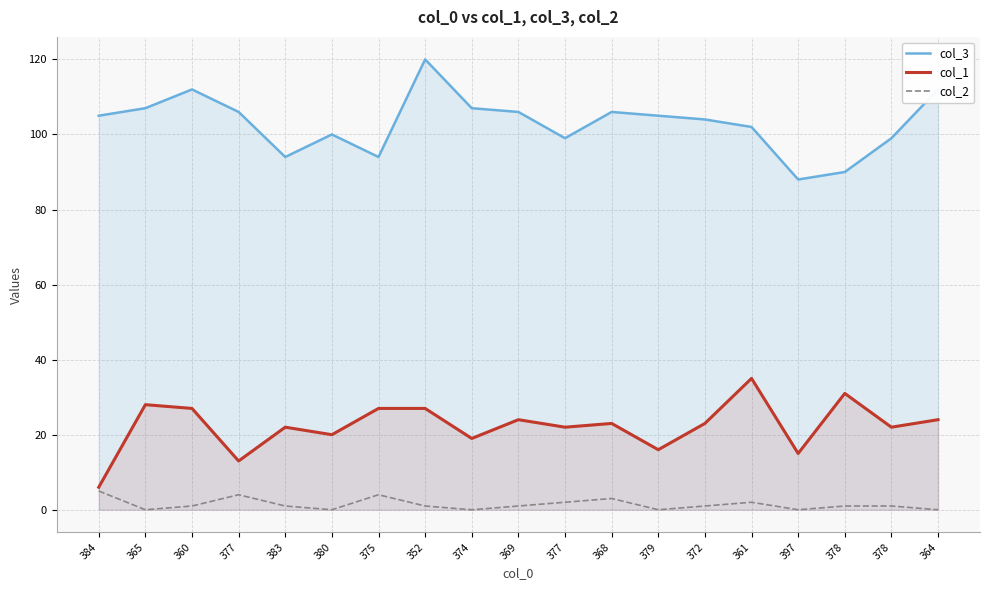

What is the difference between the maximum and second lowest values in the col_3 series?

30